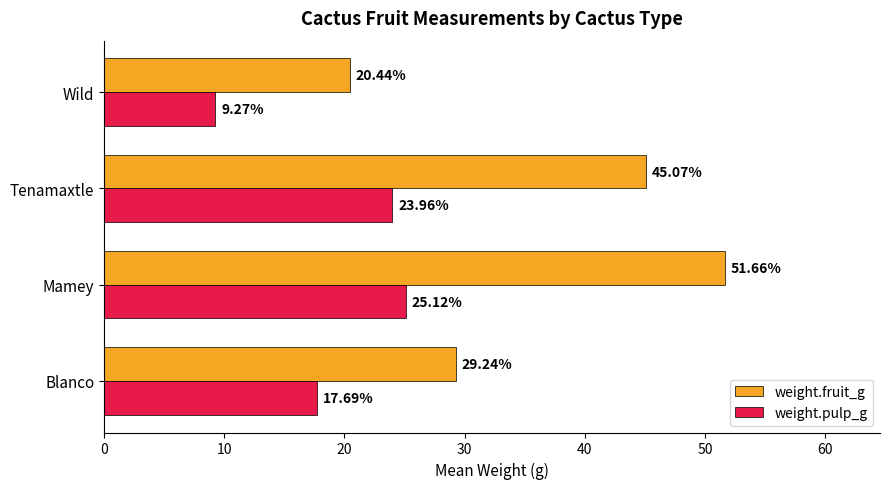

Which series changed the most between Mamey and Wild?

weight.fruit_g